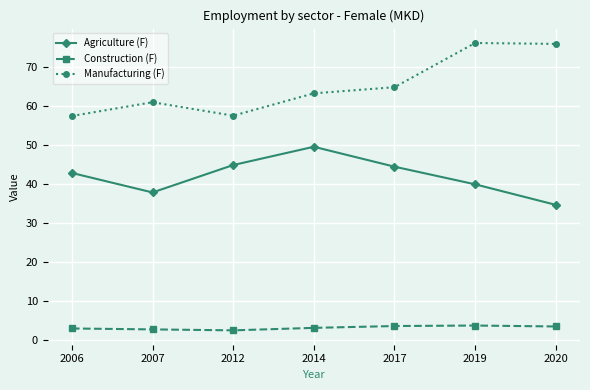

Rank the series at 2006 from highest to lowest value.

Manufacturing (F), Agriculture (F), Construction (F)